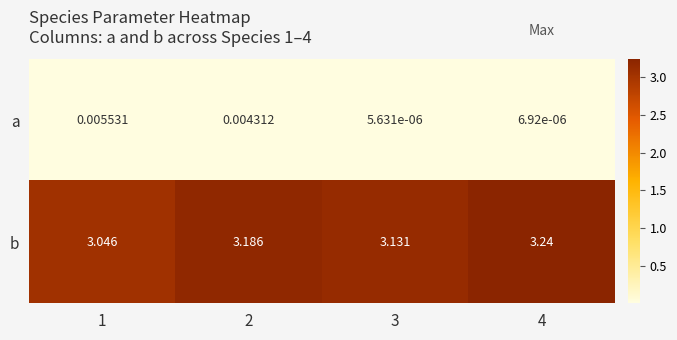

Which series has the widest spread of values?

b